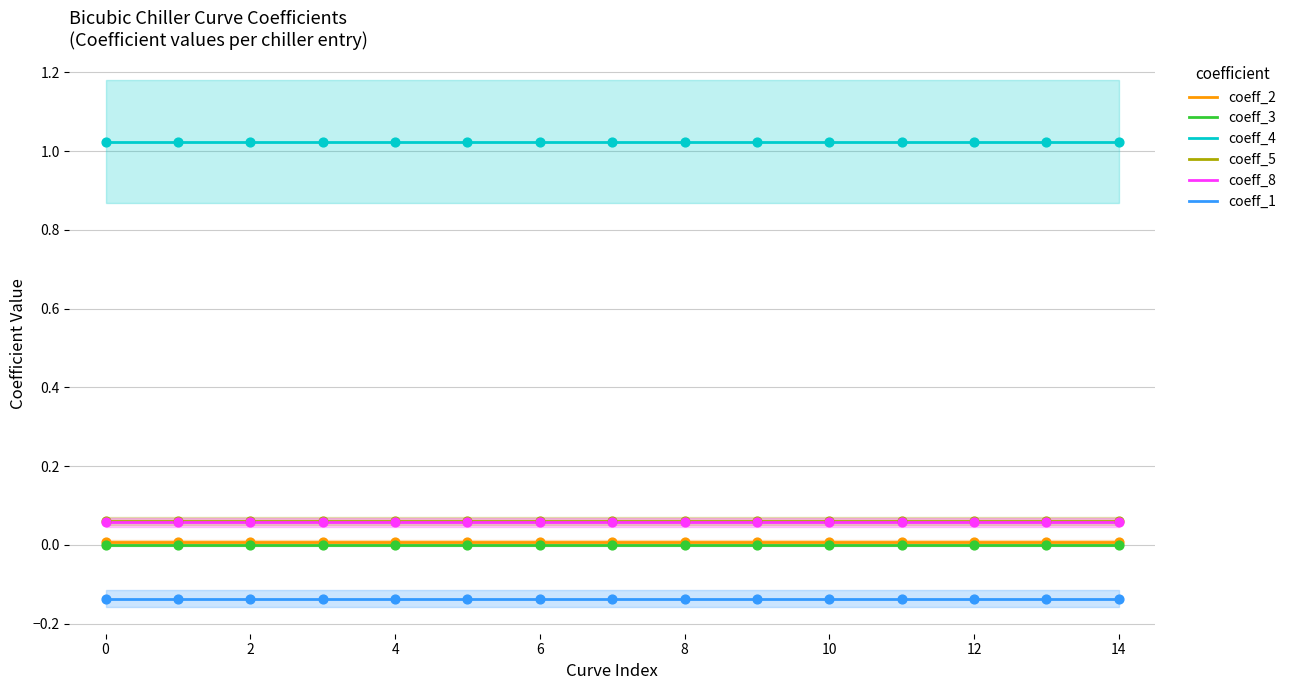

At how many categories does at least one series exceed 0?

15